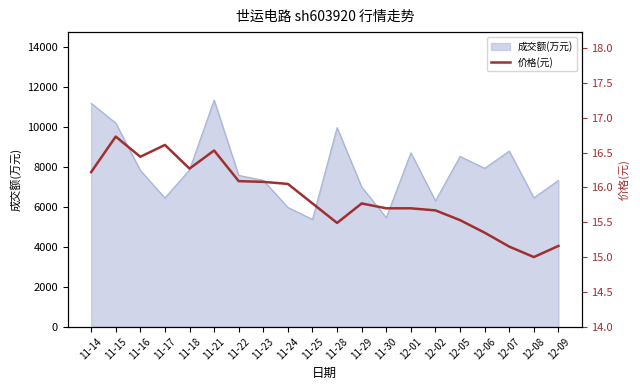

What is the smallest value displayed?

15.0